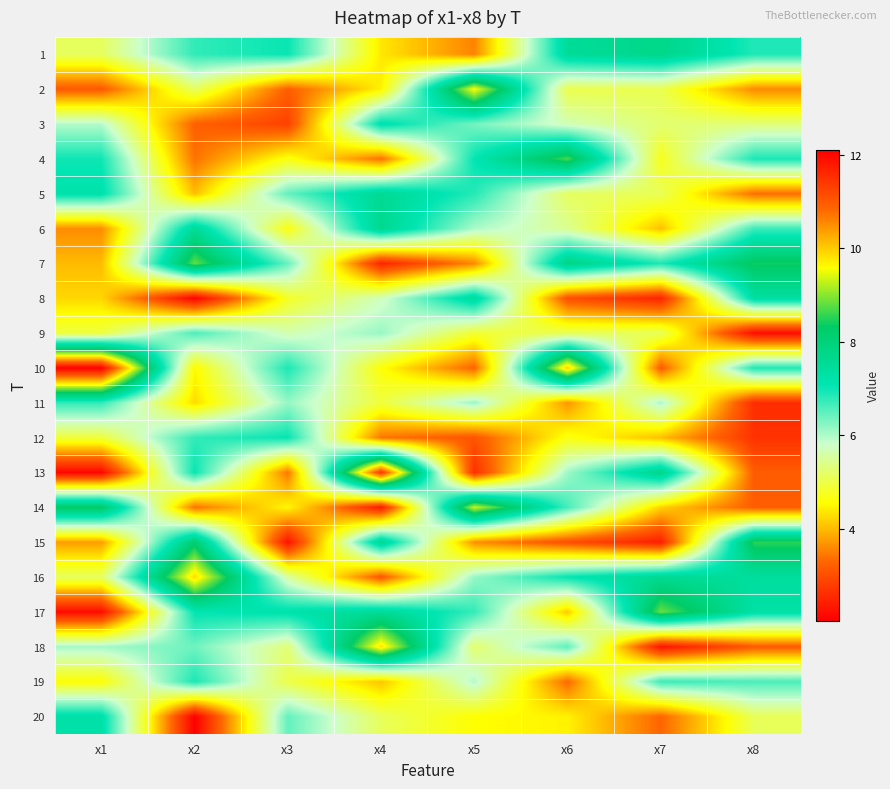

At which category is the sum across all series the highest?

x2